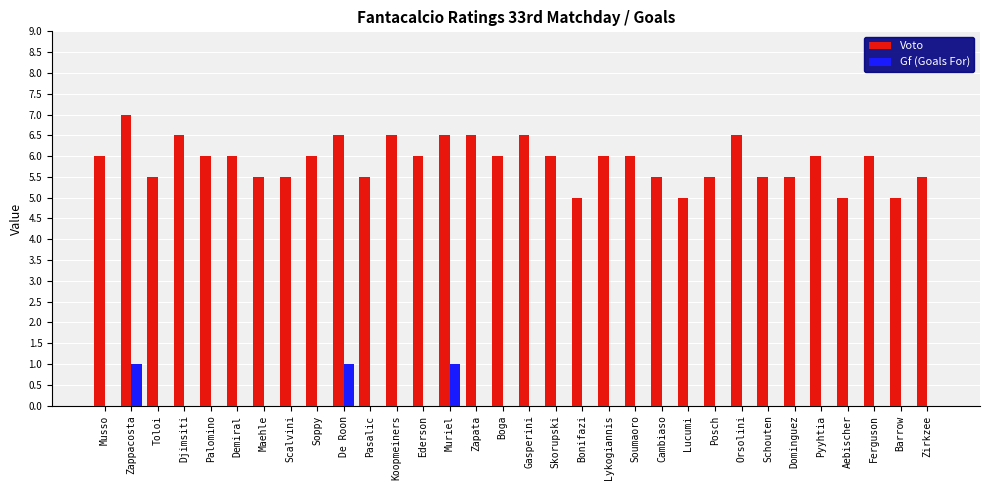

What is the maximum value for Voto?

7.0